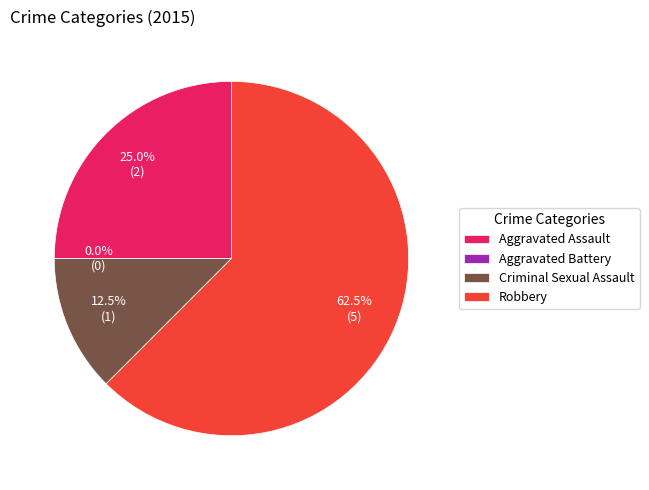

To the nearest percent, what is the difference between the largest and smallest slice percentages?

62%